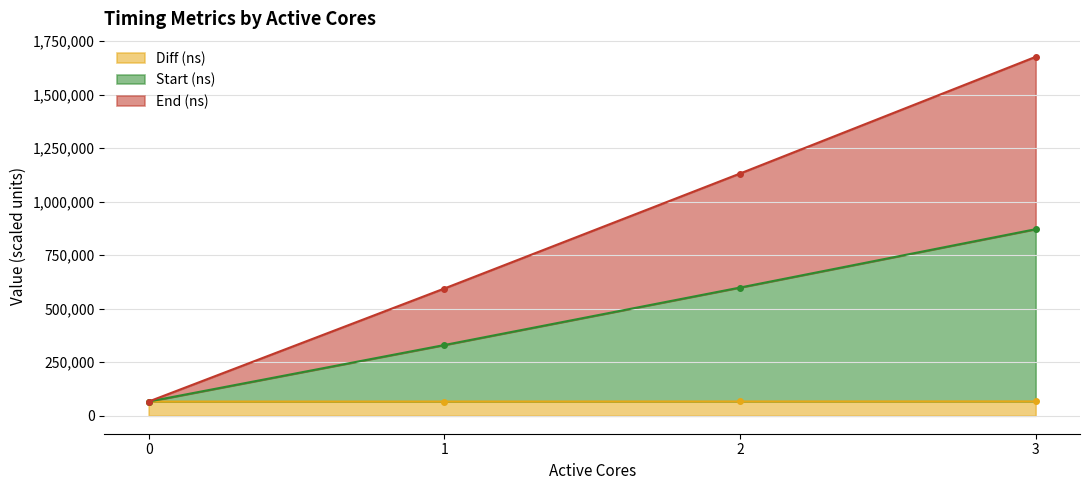

At 3, list the series in order from smallest to largest.

Diff (ns), Start (ns), End (ns)